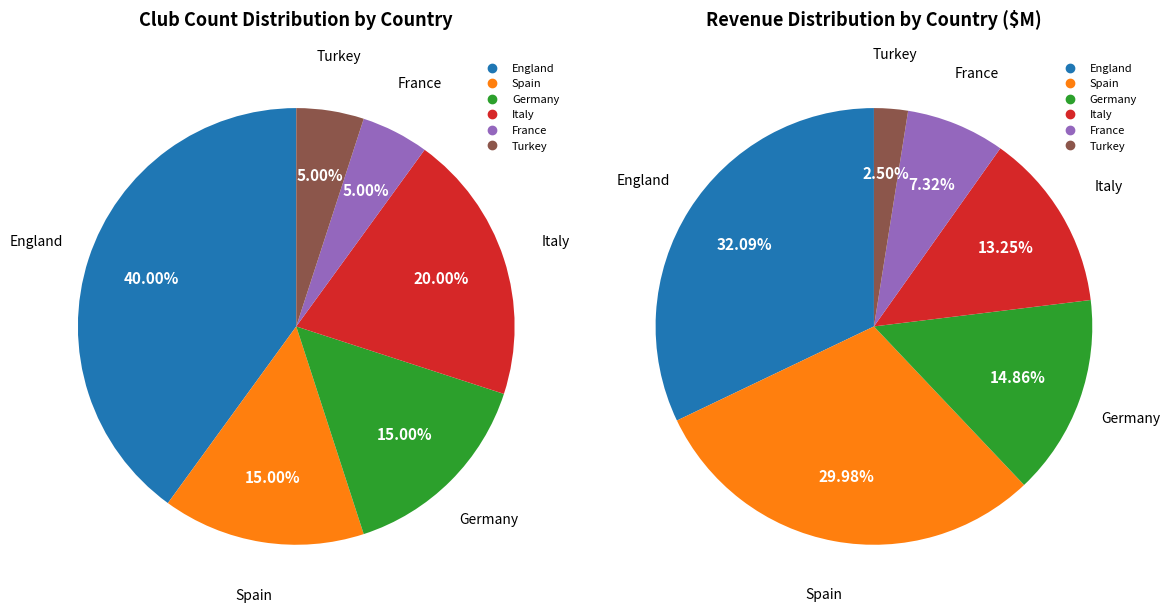

What is the change in value from Spain to France?

-2